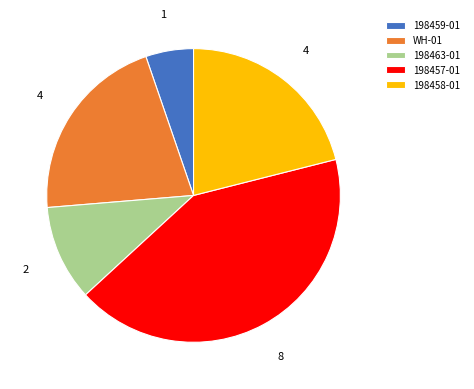

How many segments does this pie chart have?

5